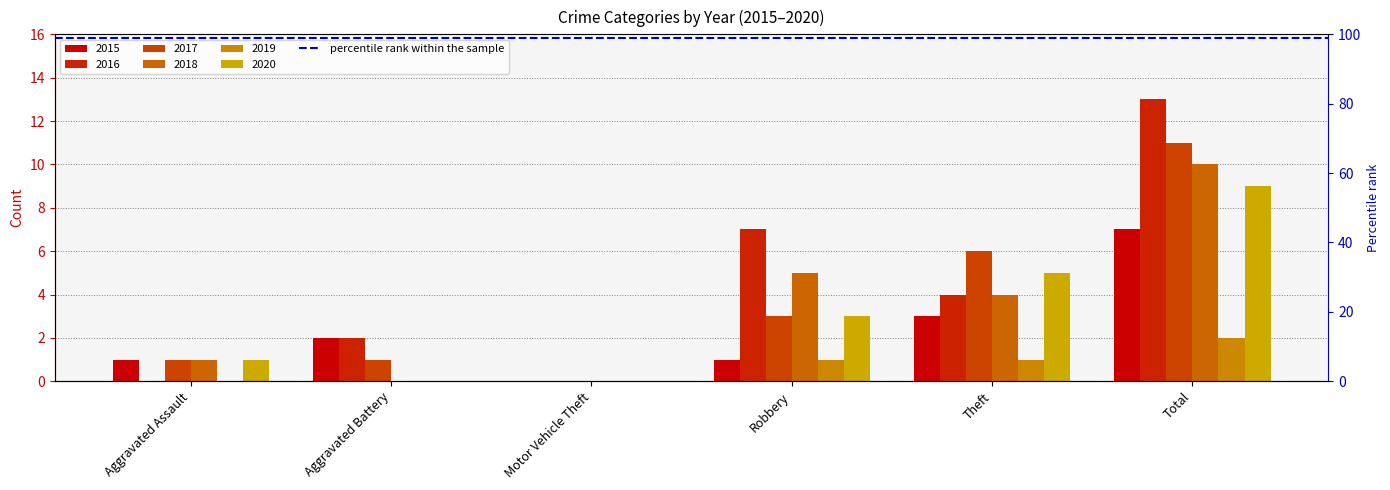

How many positive values does the 2020 series have?

4